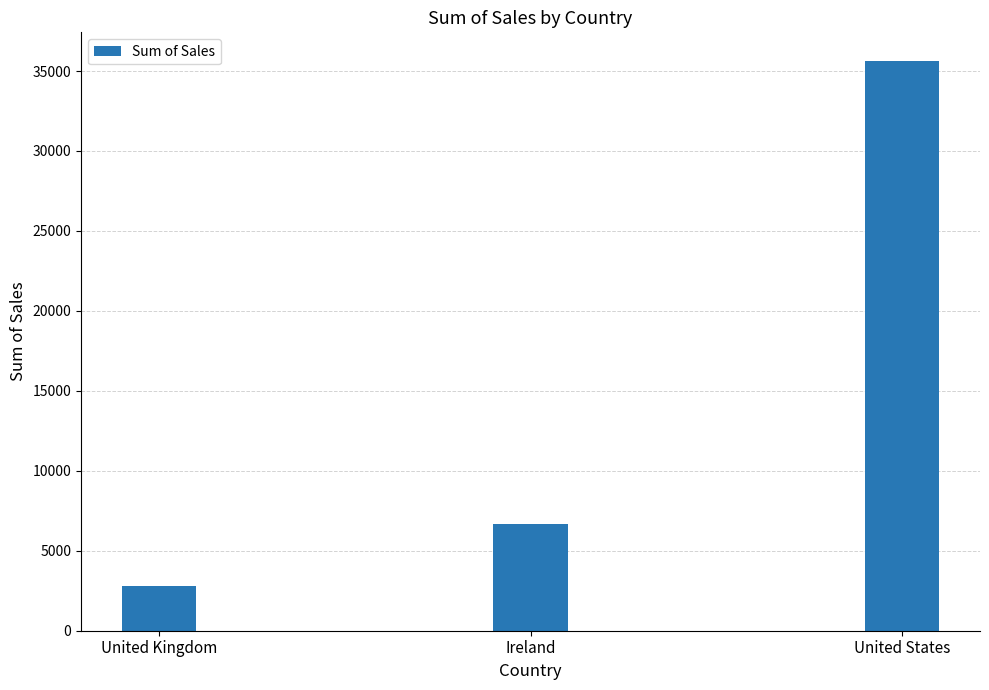

What is the sum of the values at United States and Ireland?

42335.8